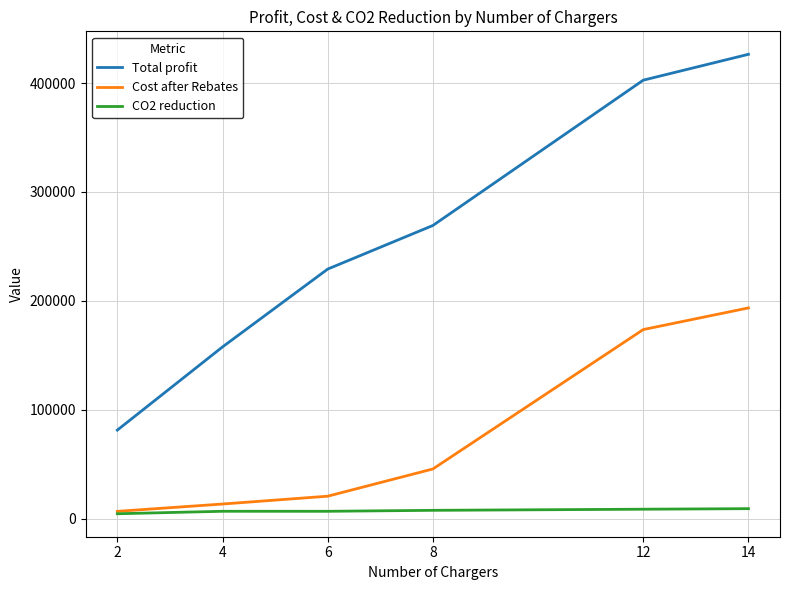

What is the greatest value displayed?

426355.1